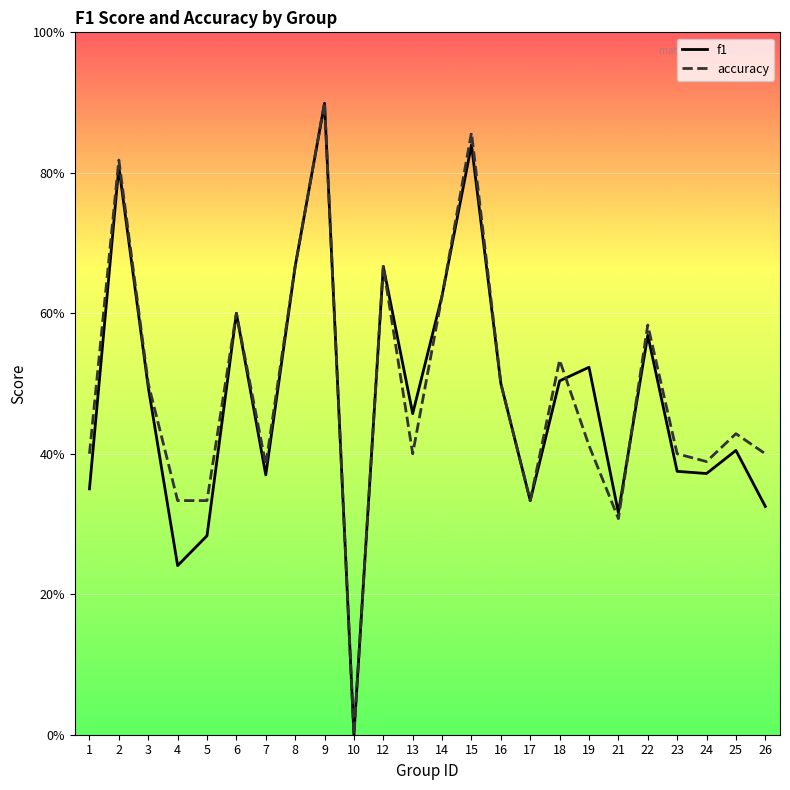

At which category does accuracy reach its first local valley?

7